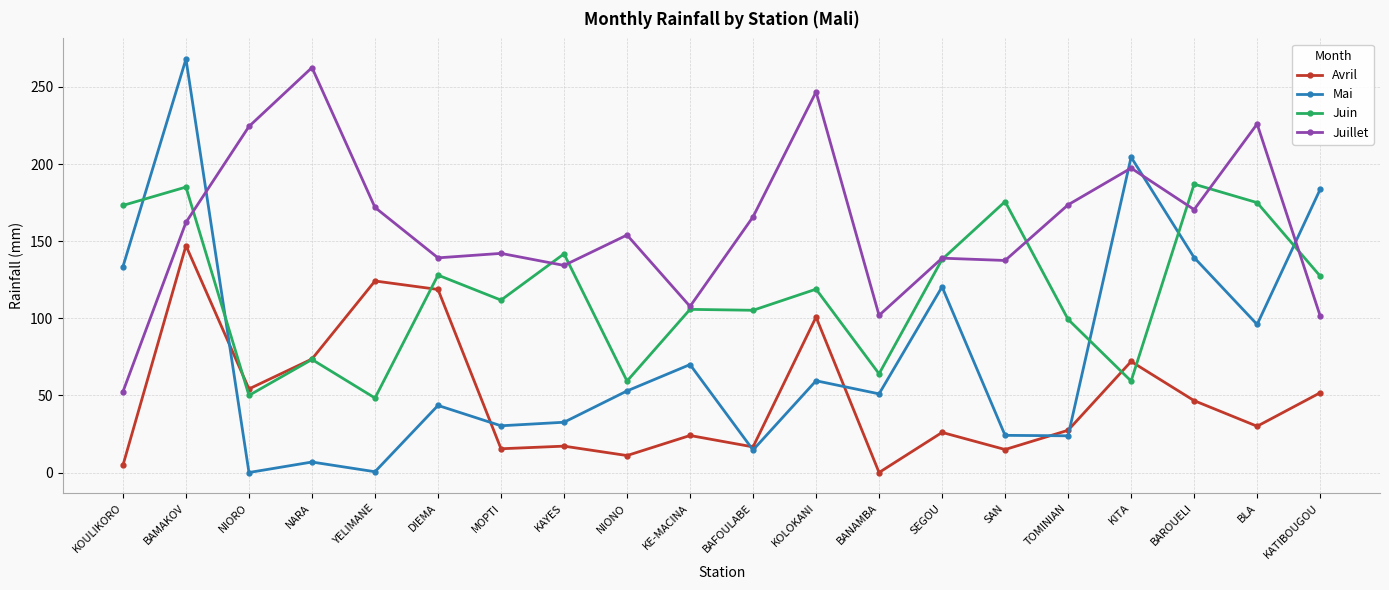

How many series are shown in this chart?

4